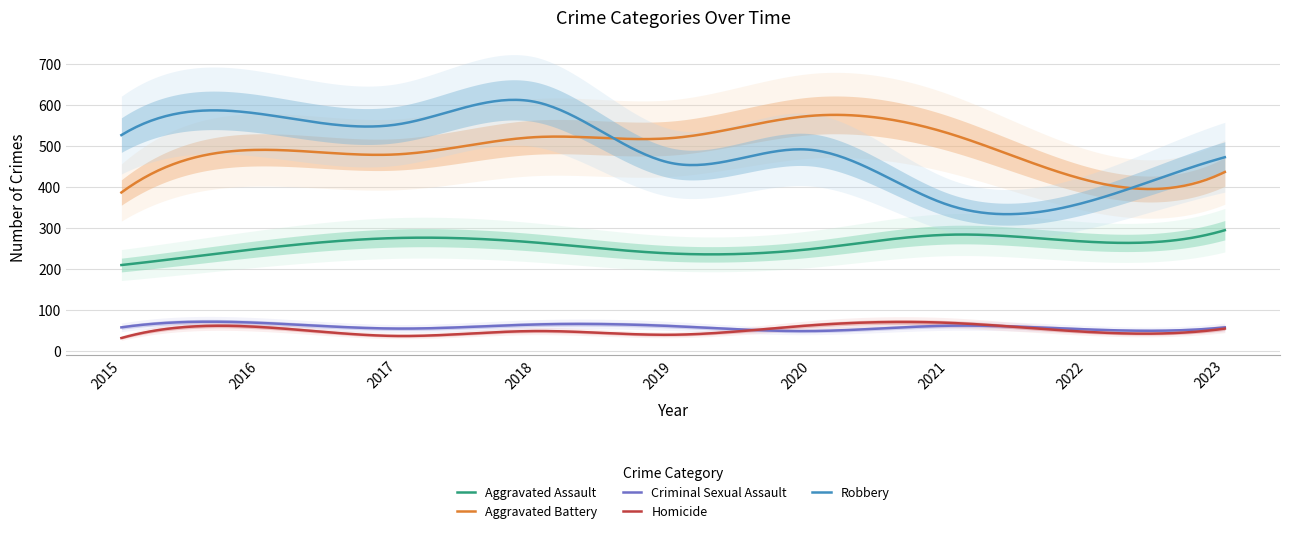

Is this an area chart (filled region under the line)?

No